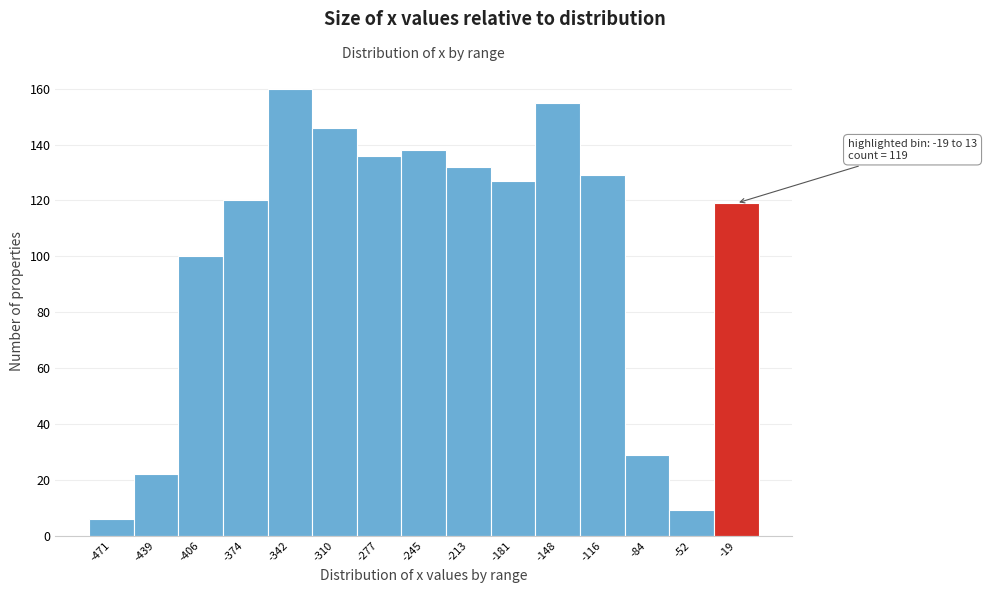

Reading right to left, transcribe all the data shown in this chart.

-19=119	-52=9	-84=29	-116=129	-148=155	-181=127	-213=132	-245=138	-277=136	-310=146	-342=160	-374=120	-406=100	-439=22	-471=6